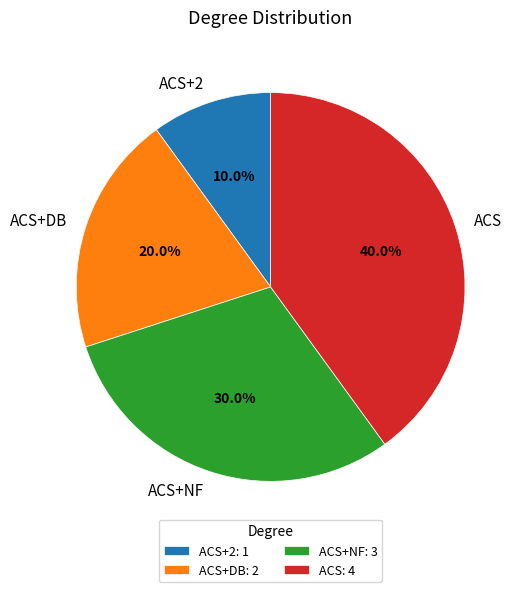

What is the total percentage of ACS+NF and ACS+DB?

50.0%